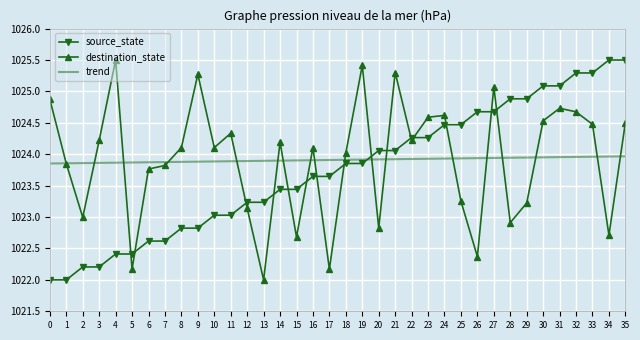

How many intersections are there between trend and source_state?

1